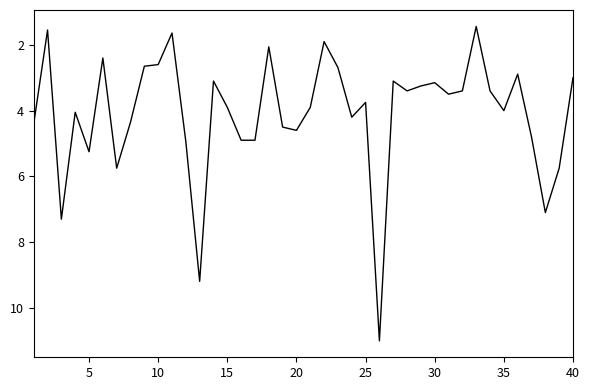

What is the greatest value displayed?

11.0